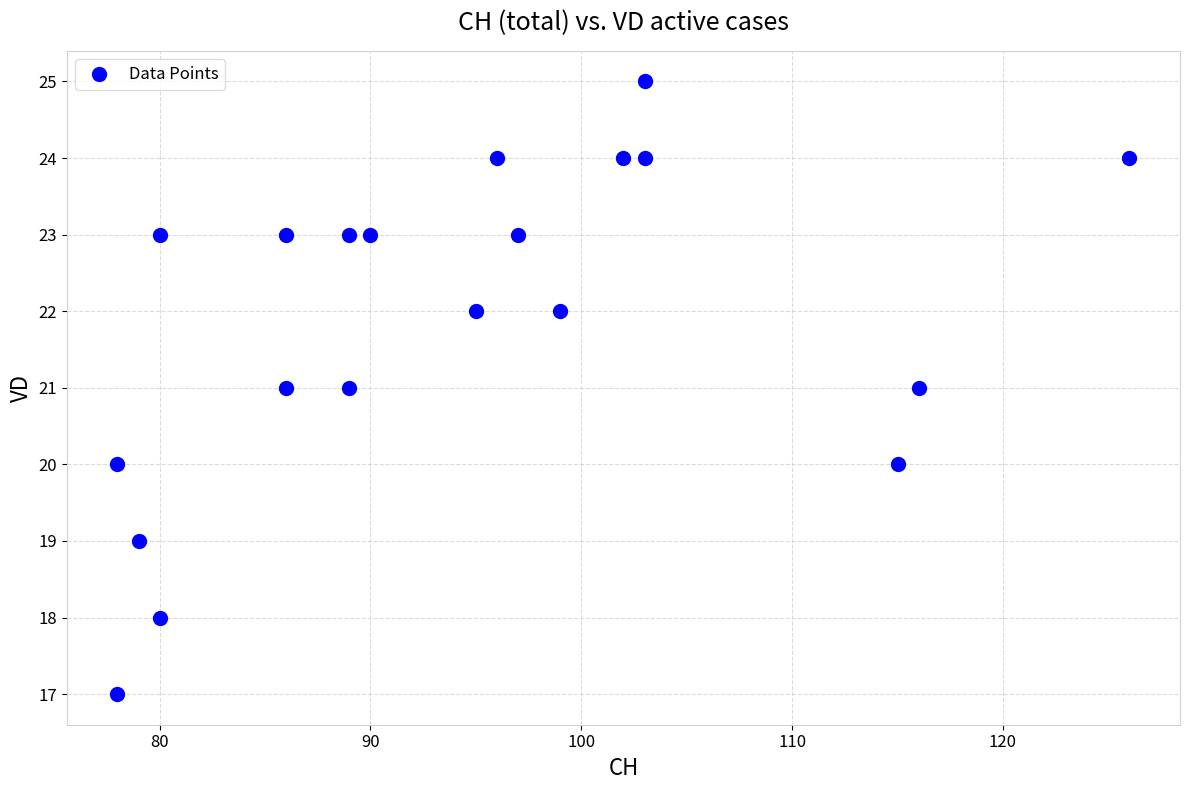

What is the range of Y values (max minus min)?

8